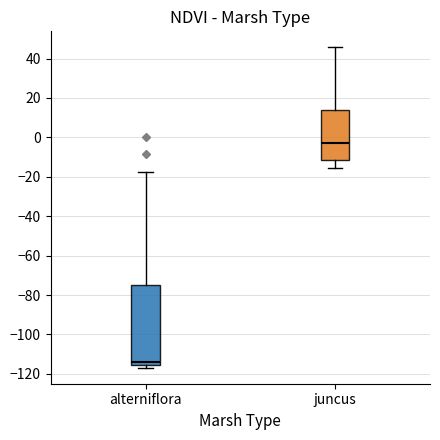

Which box is the tallest, from its lower edge to its upper edge?

alterniflora